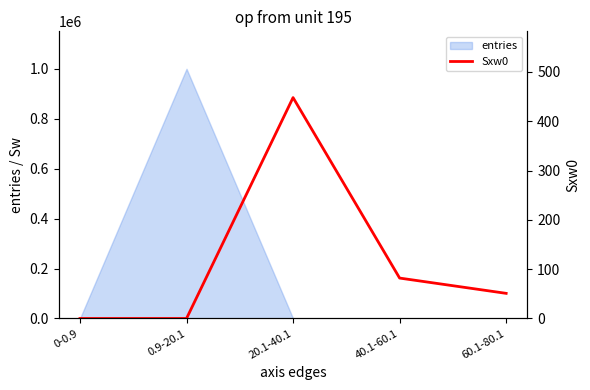

At which label does the data first exceed 51?

20.1-40.1